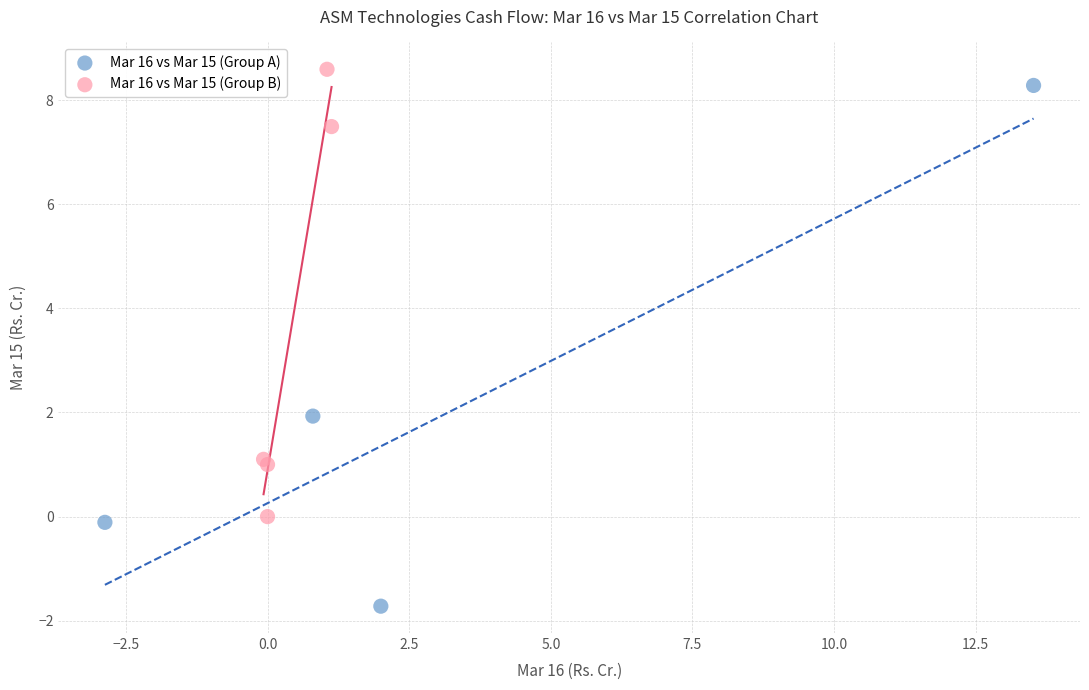

Which series contains the lowest Y value?

Mar 16 vs Mar 15 (Group A)